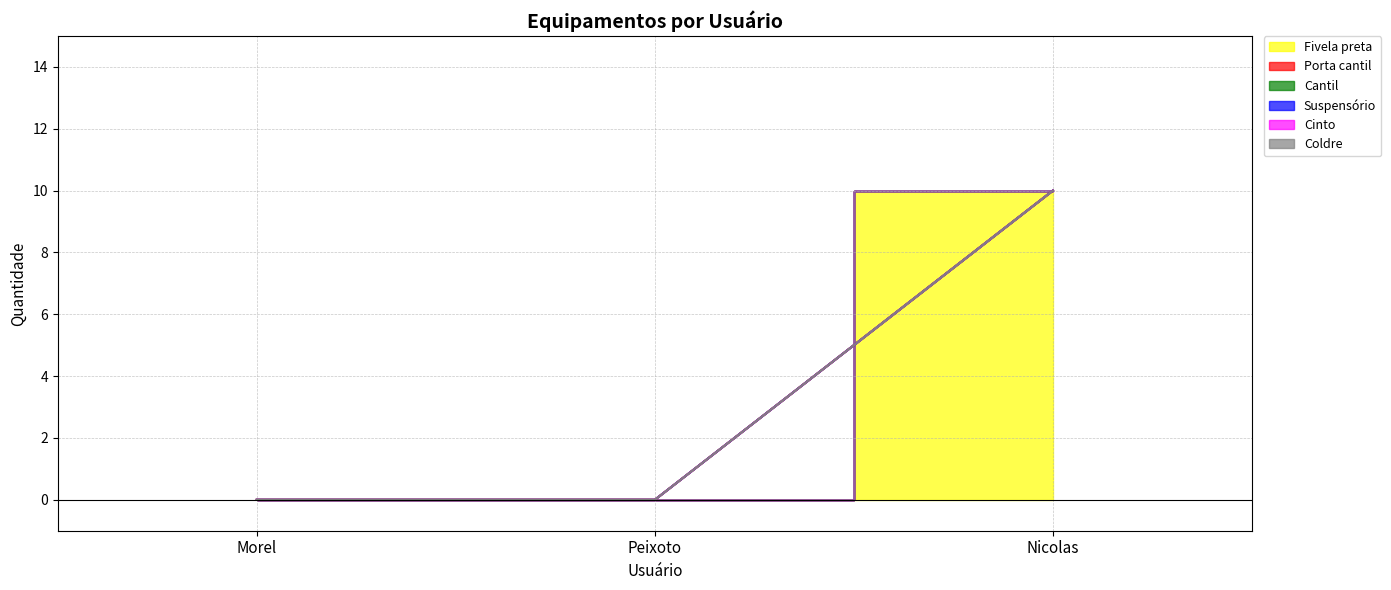

Between Morel and Nicolas, which series saw the biggest shift?

Fivela preta